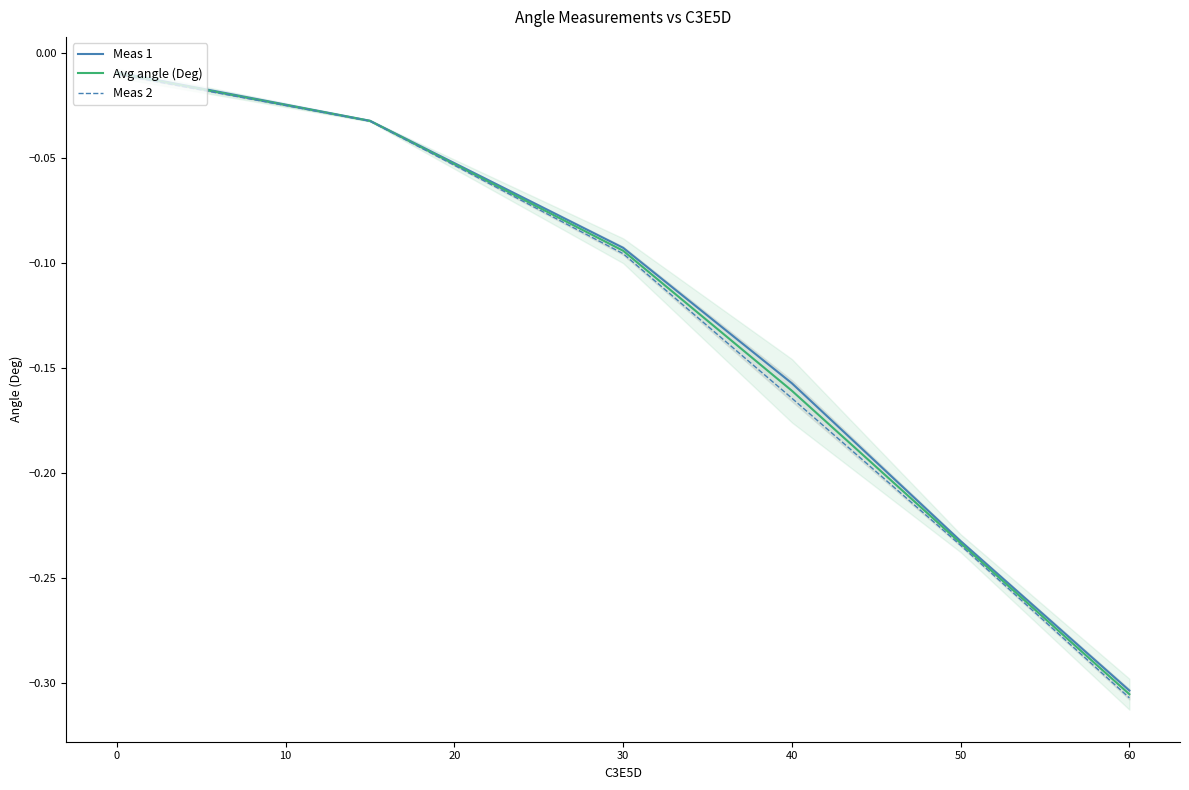

At which label does Avg angle (Deg) reach its minimum?

60